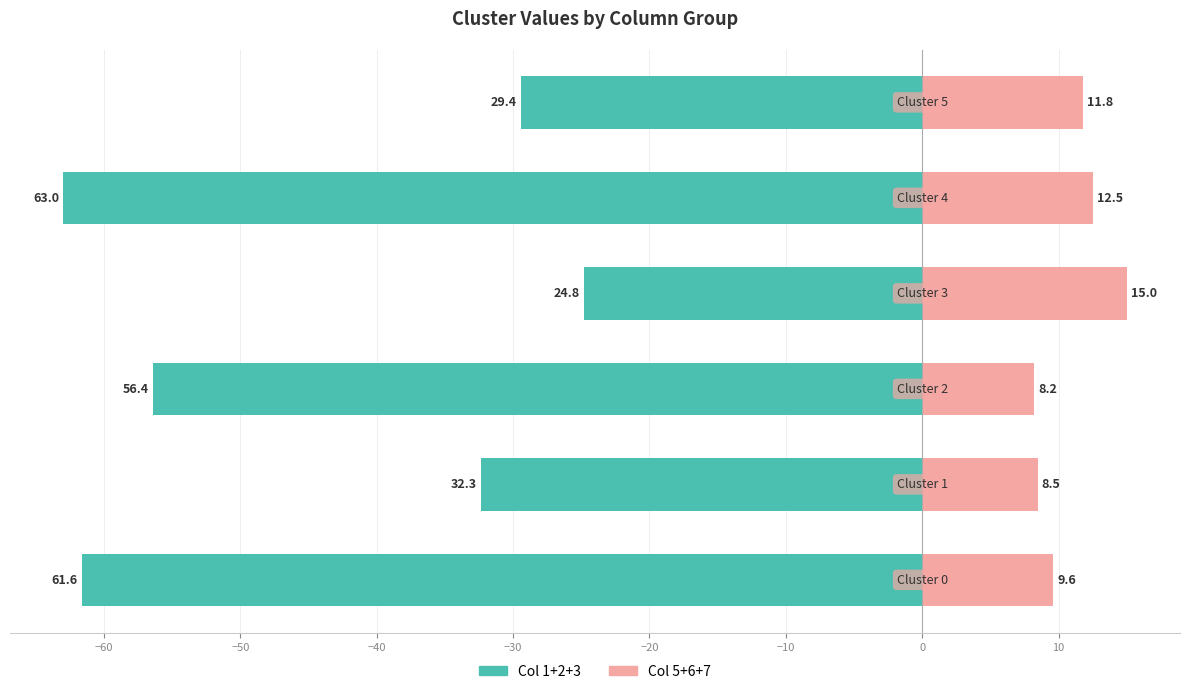

List the series in order of their peak value, lowest first.

Col 1+2+3 (left), Col 5+6+7 (right)